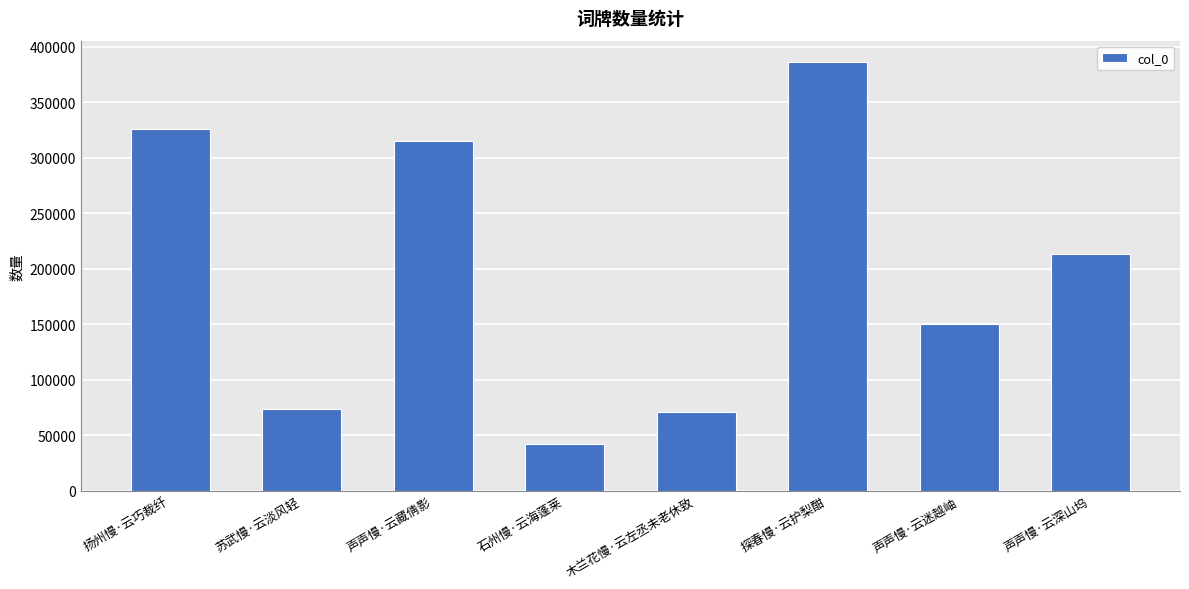

Where does the data first go above 212922?

扬州慢·云巧裁纤